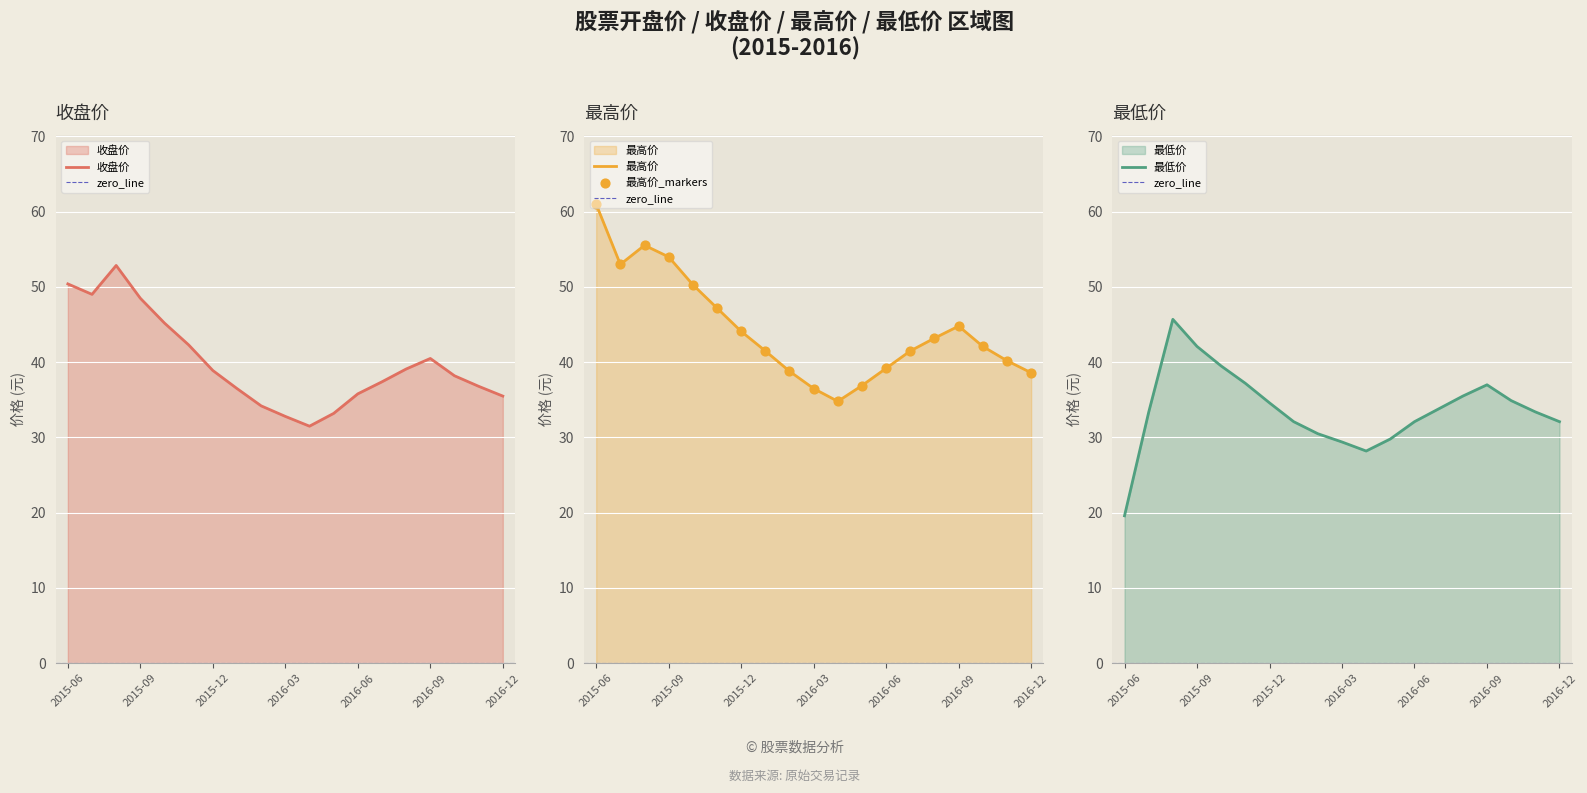

Which series has the widest spread of Y values?

最高价